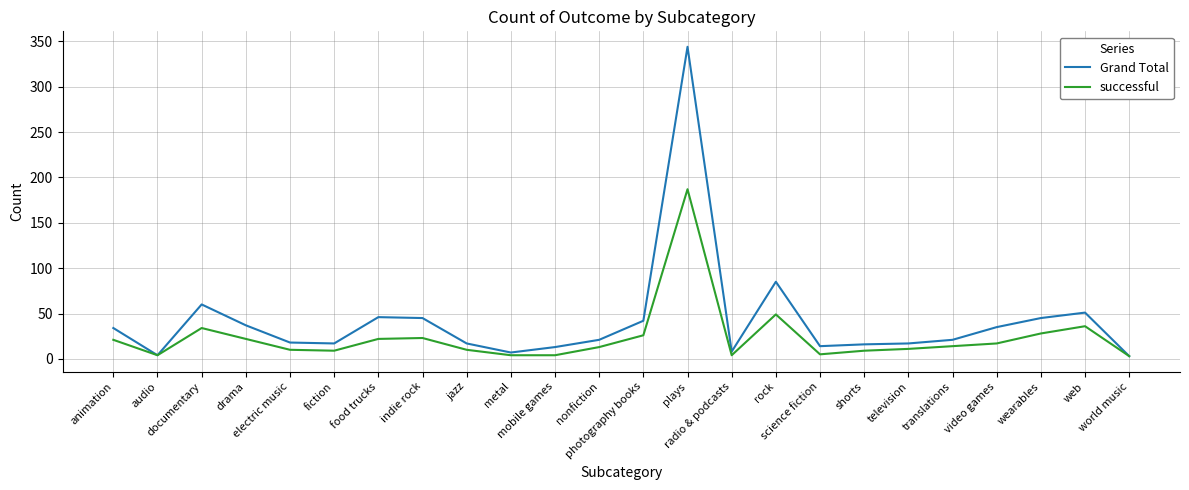

Which series has the widest spread of values?

Grand Total